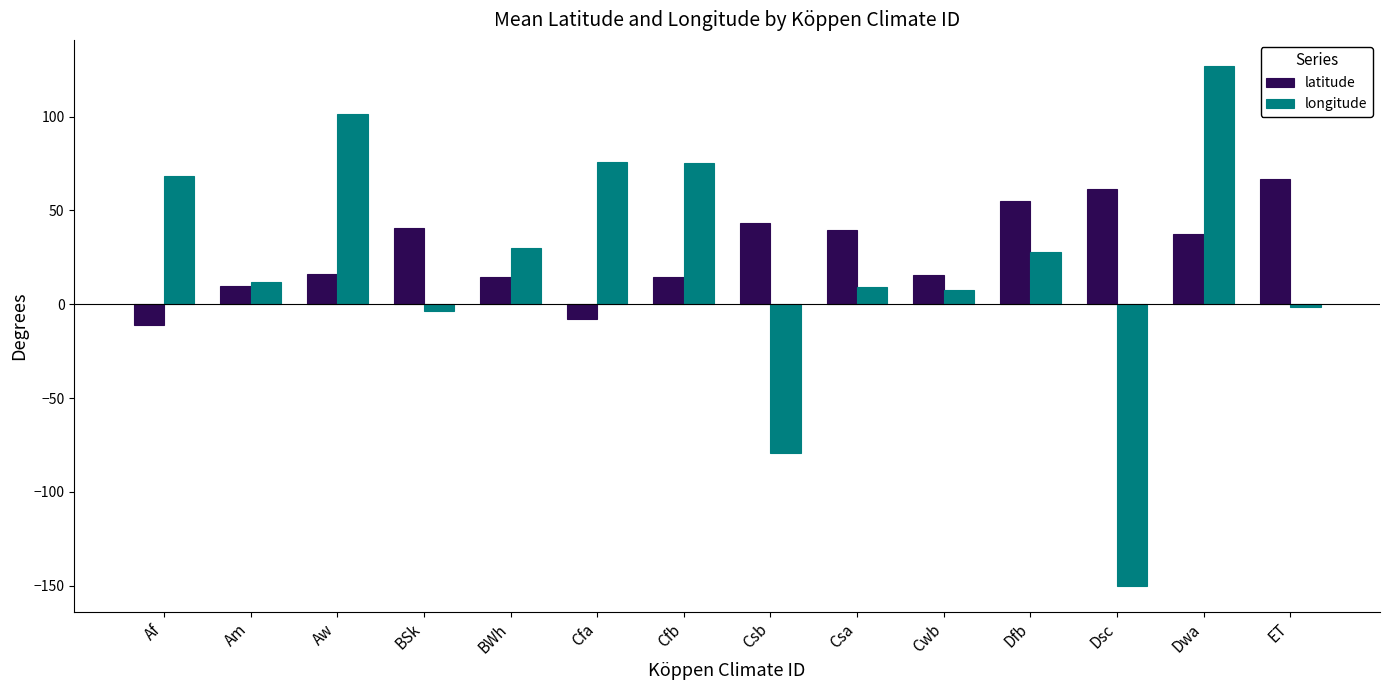

What position from the left is Cfb?

7